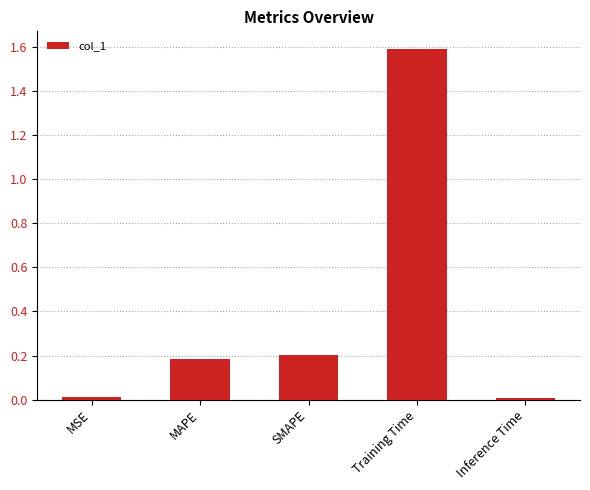

What is the label of the 4th bar from the right?

MAPE